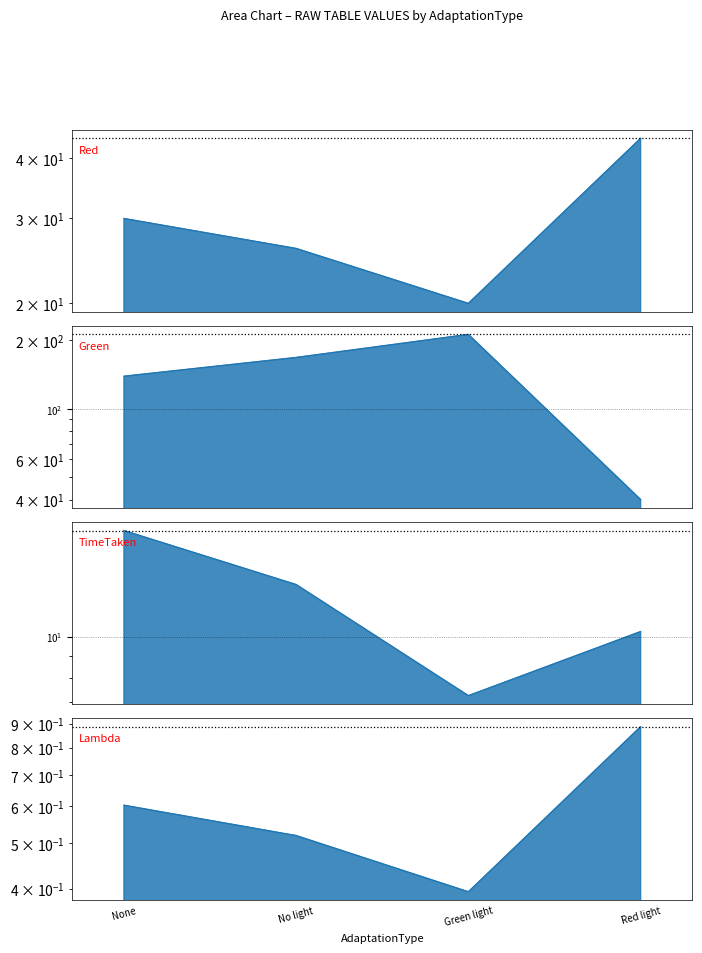

What is the value of the Green point at the 2nd from the left?

168.0